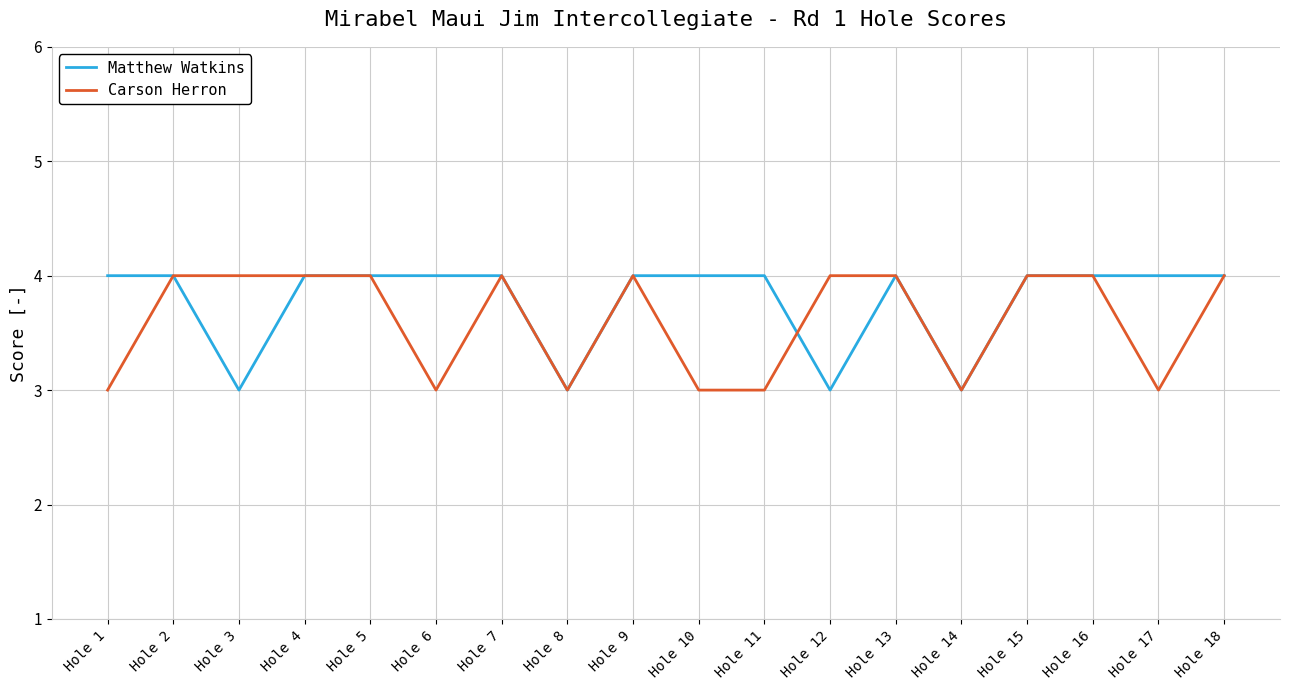

True or false: Carson Herron has a value of 4 at Hole 5.

True